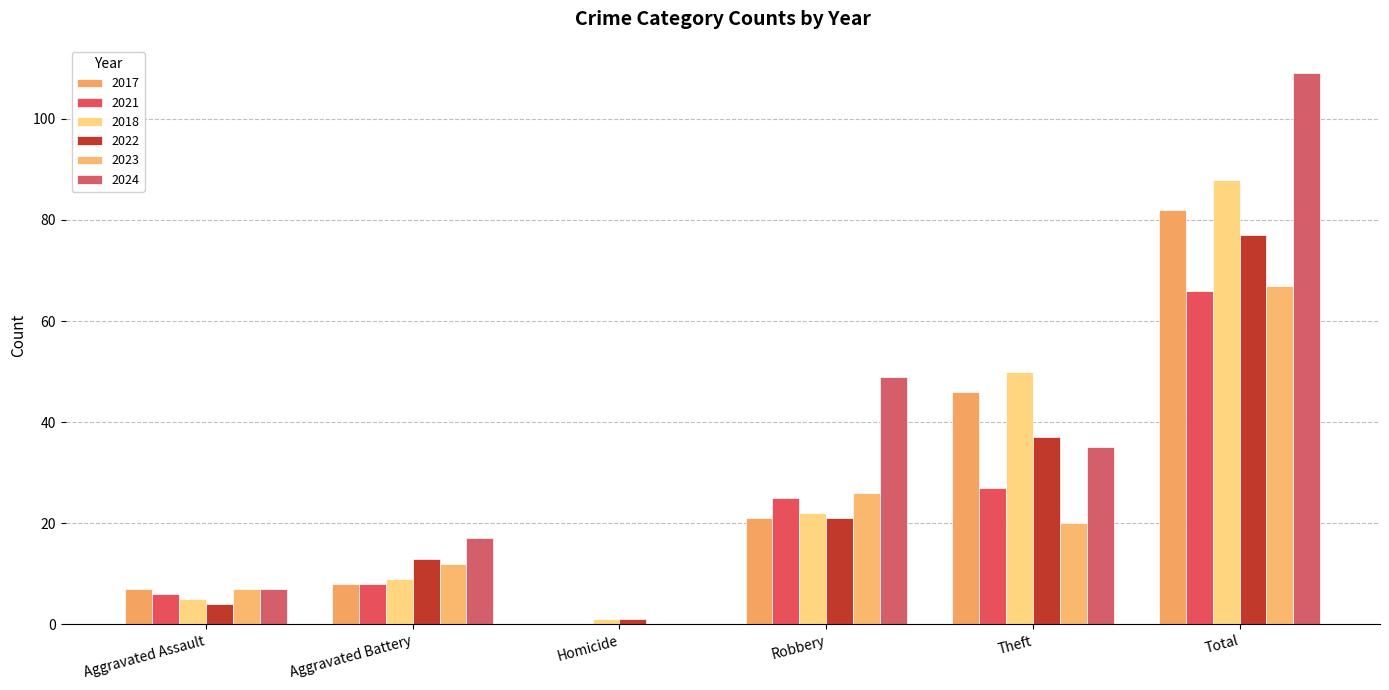

Reading right to left, extract all data points from this chart.

2017: 82	46	21	0	8	7
2021: 66	27	25	0	8	6
2018: 88	50	22	1	9	5
2022: 77	37	21	1	13	4
2023: 67	20	26	0	12	7
2024: 109	35	49	0	17	7